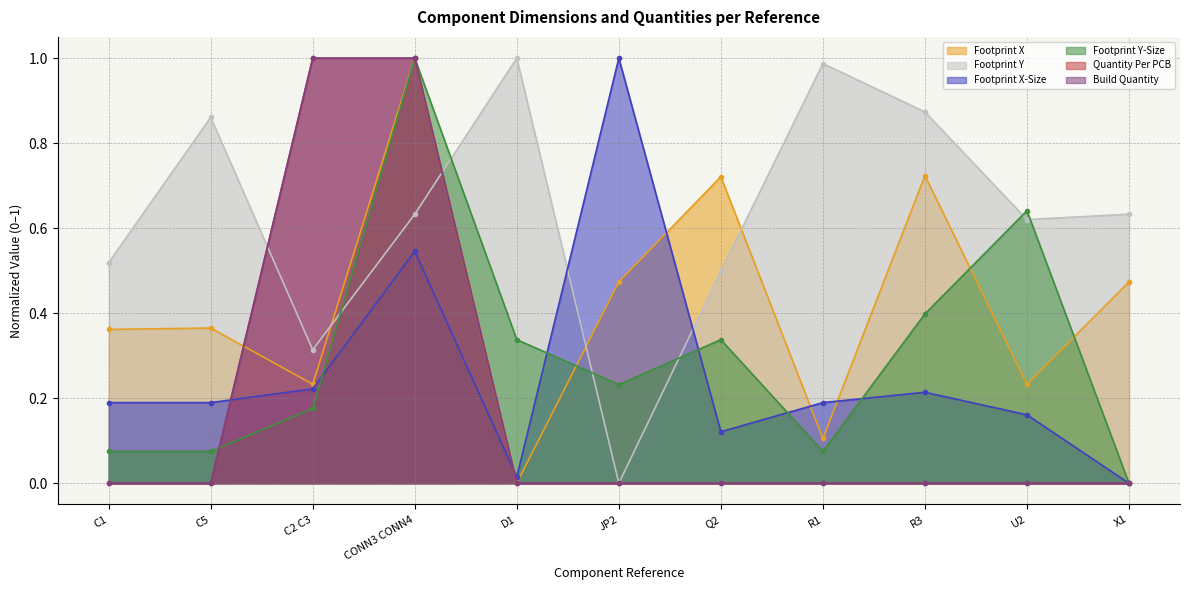

True or false: Footprint X and Build Quantity cross at least once.

True